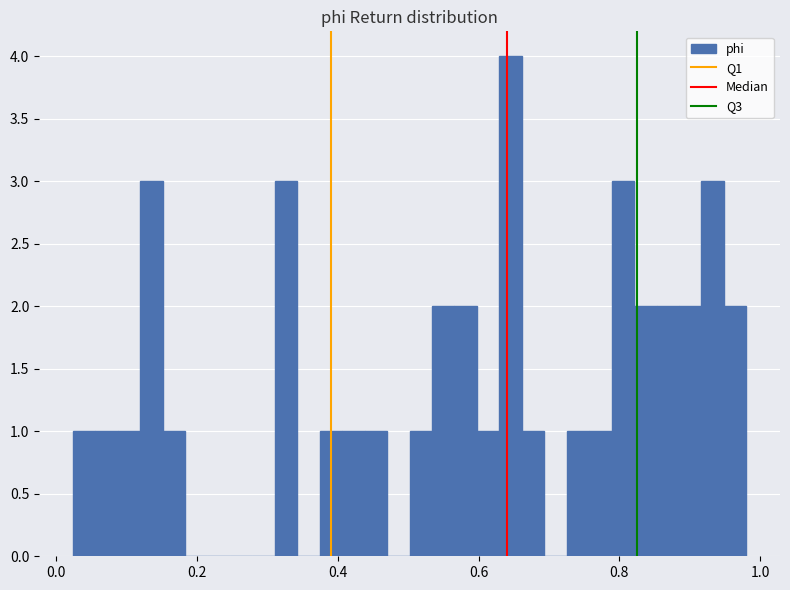

Read against the x-axis, roughly where is the centre of the tallest bar?

0.64